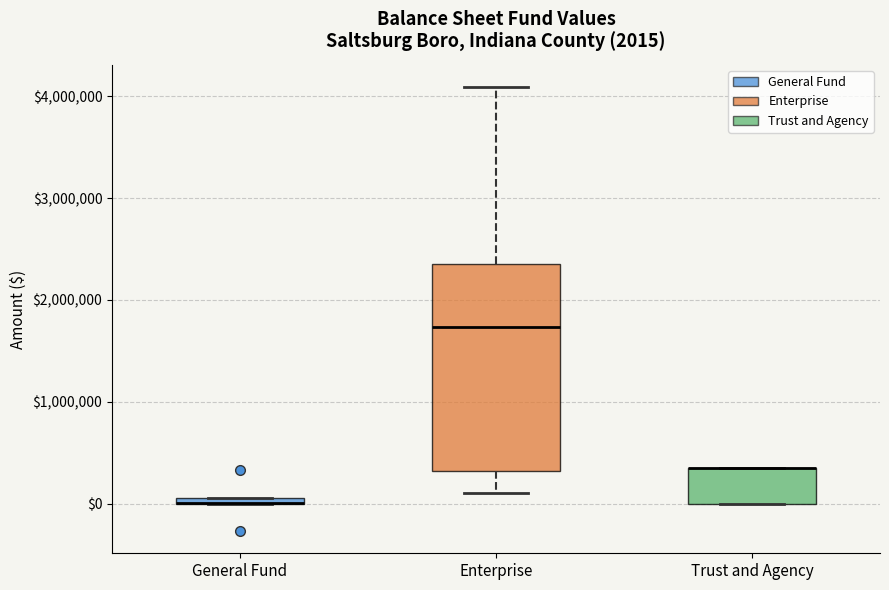

Comparing the boxes themselves (not the whiskers), which one is the tallest?

Enterprise